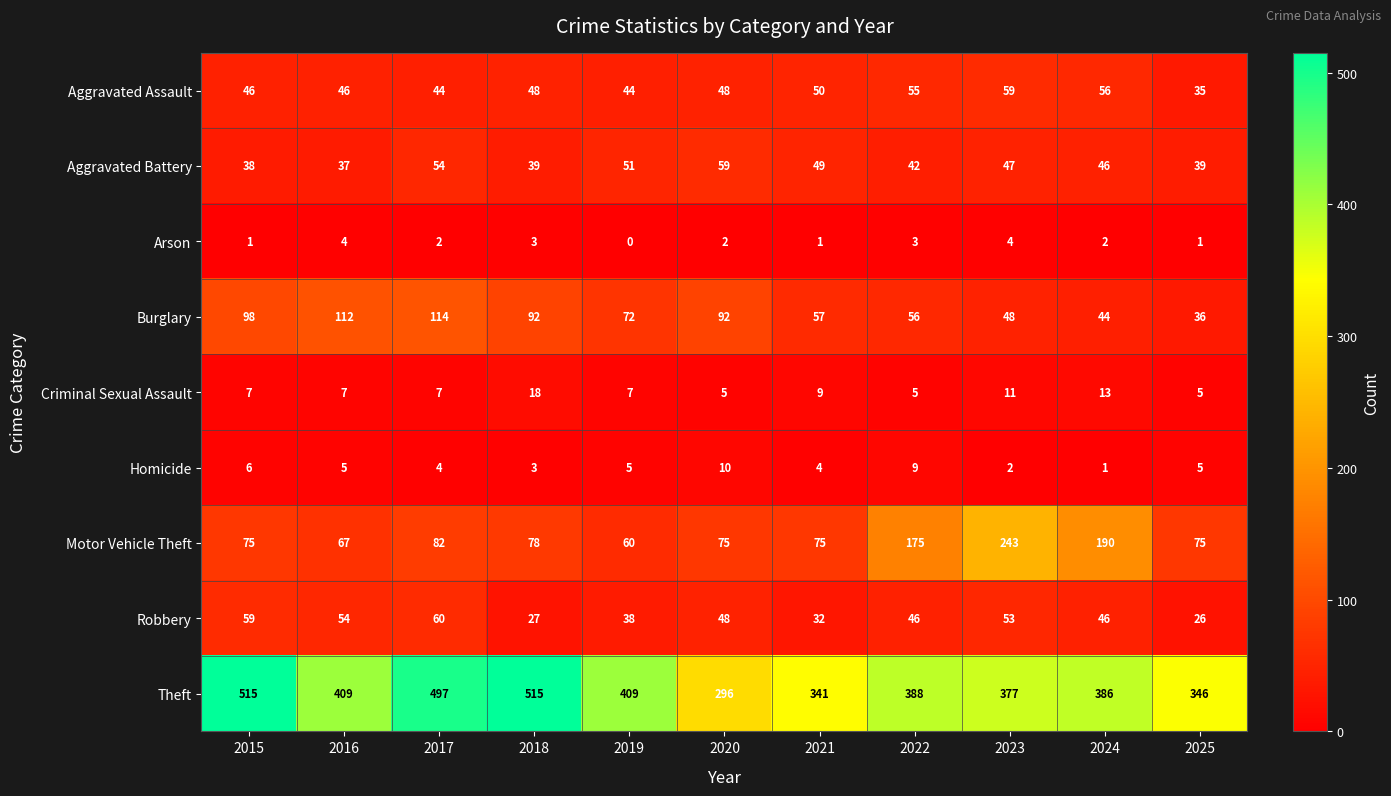

How many Arson values are between 1 and 3?

8